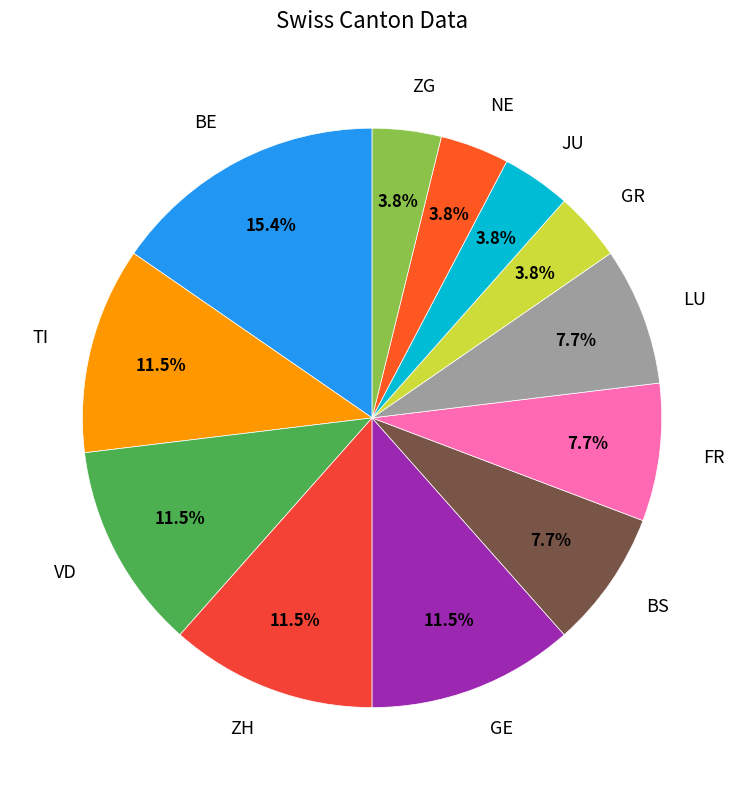

Is NE the majority of the pie?

No